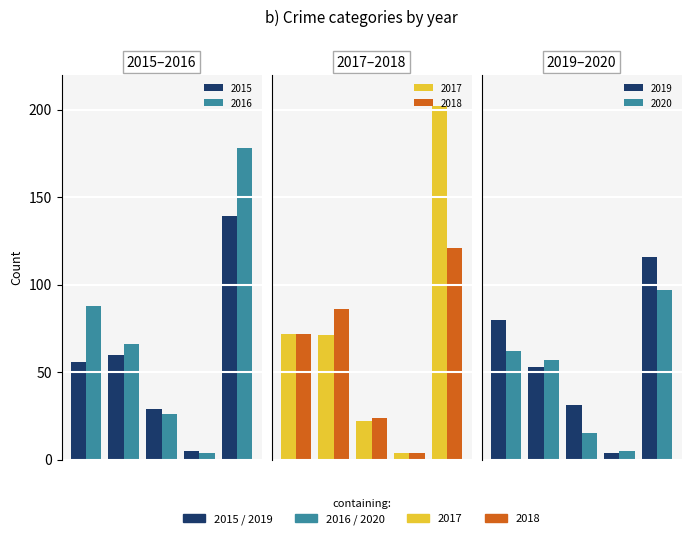

Reading left to right, extract all data points from this chart.

2015: 56	60	29	5	139	289
2016: 88	66	26	4	178	362
2017: 72	71	22	4	202	371
2018: 72	86	24	4	121	307
2019: 80	53	31	4	116	284
2020: 62	57	15	5	97	236